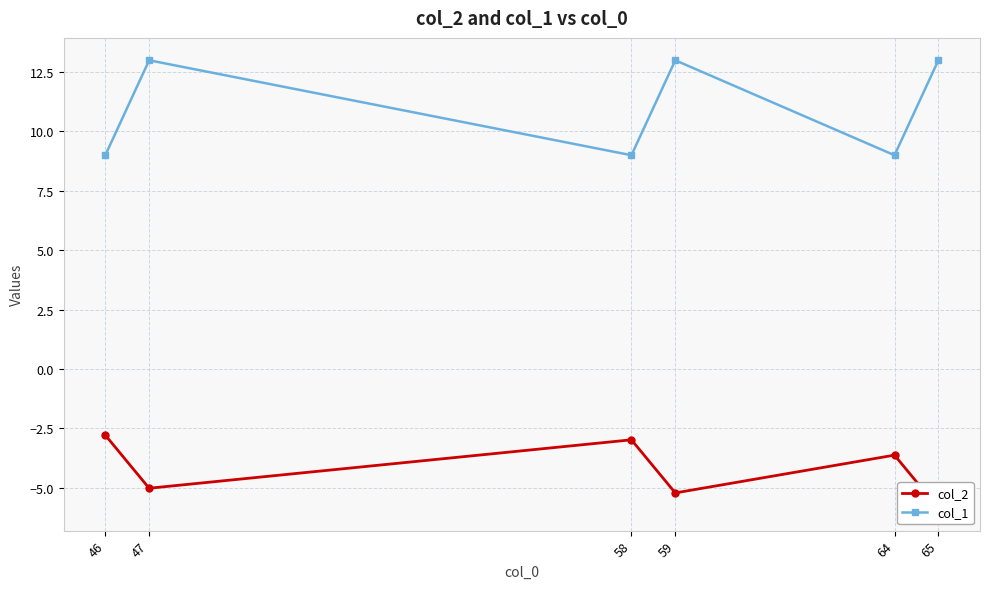

What are all the series names shown in the legend?

col_2, col_1